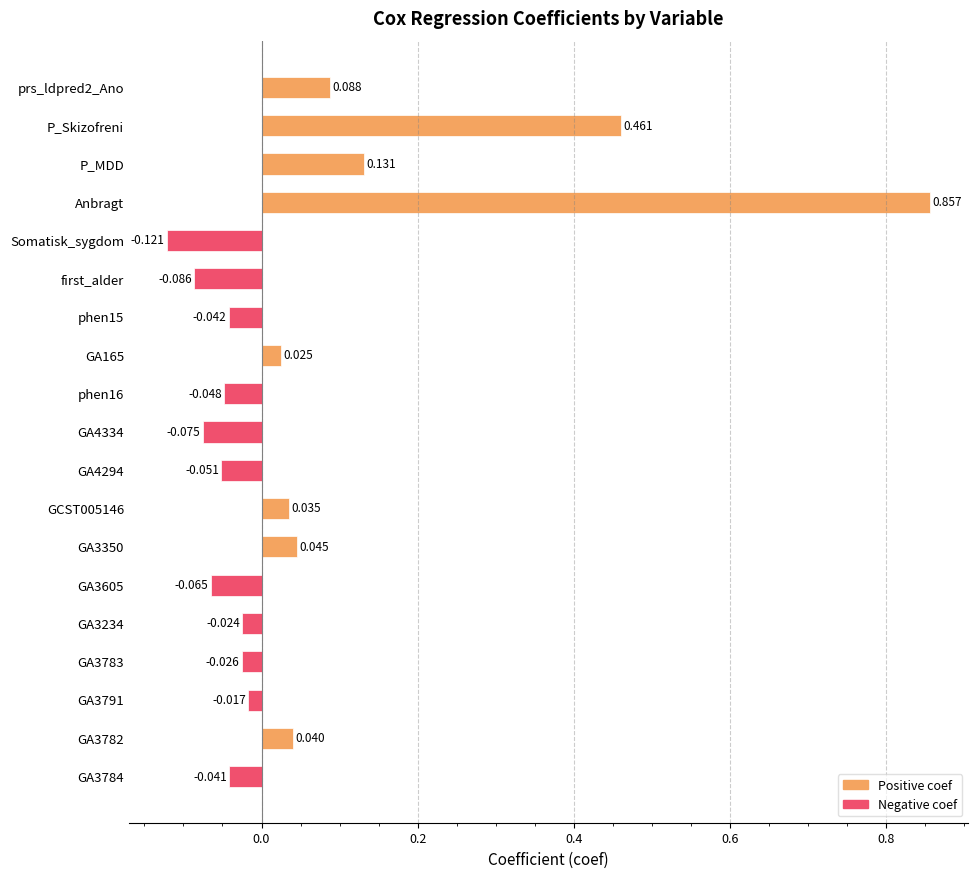

What is the label of the 6th bar from the top?

first_alder